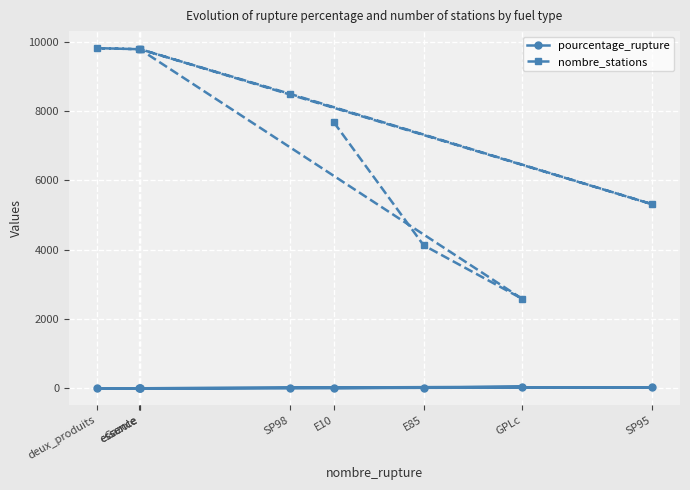

Reading left to right, transcribe all the data shown in this chart.

pourcentage_rupture: 9.7	23.4	46.8	2.7	28.8	7.5	2.7	1.6	2.7
nombre_stations: 7678.0	4128.0	2581.0	9795.0	5311.0	8500.0	9784.0	9816.0	9784.0